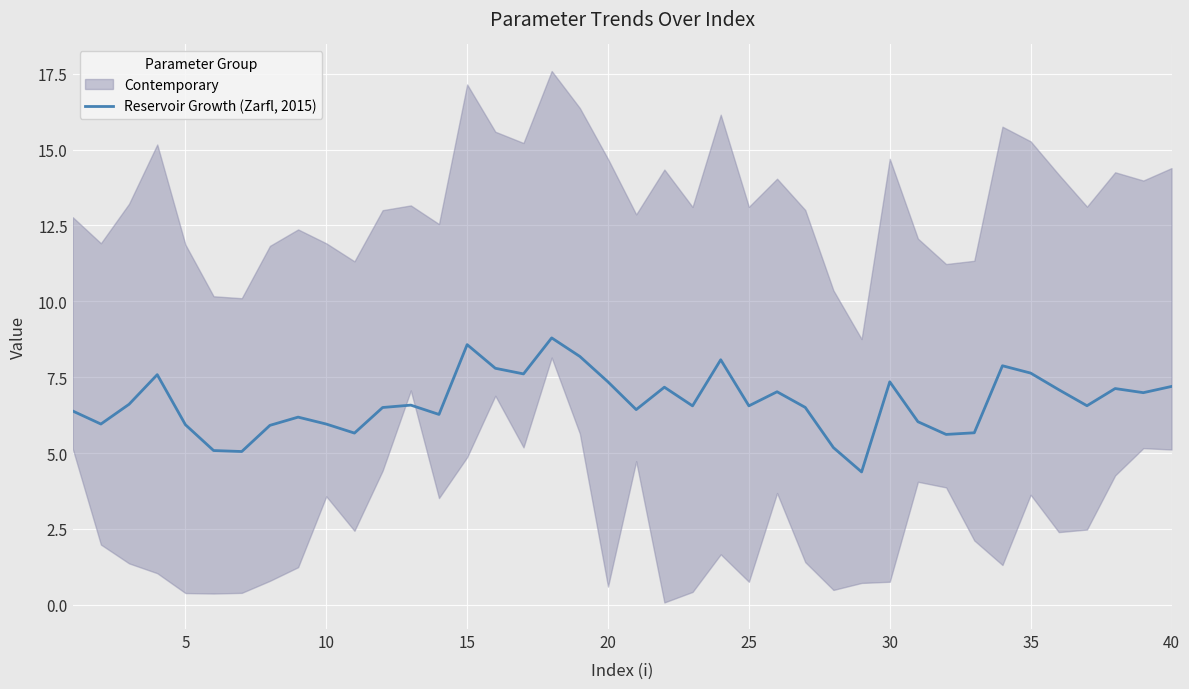

True or false: Reservoir Growth (Zarfl, 2015) has a value of 13.6 at 15.

False